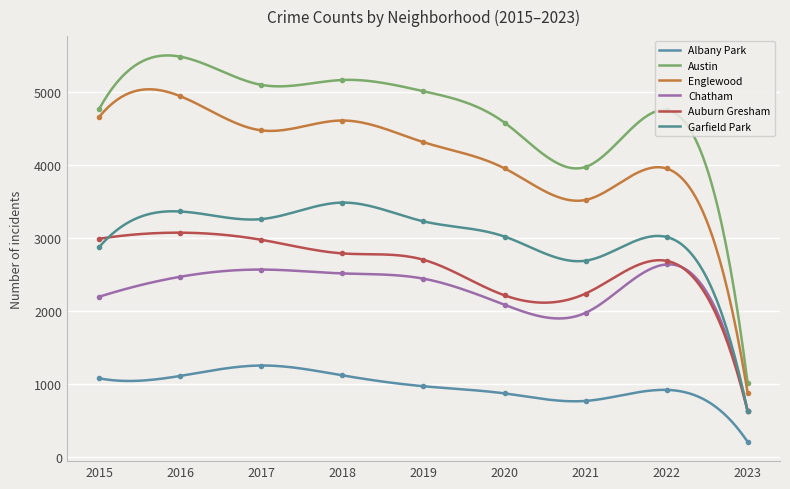

At which label does Austin reach its minimum?

2023